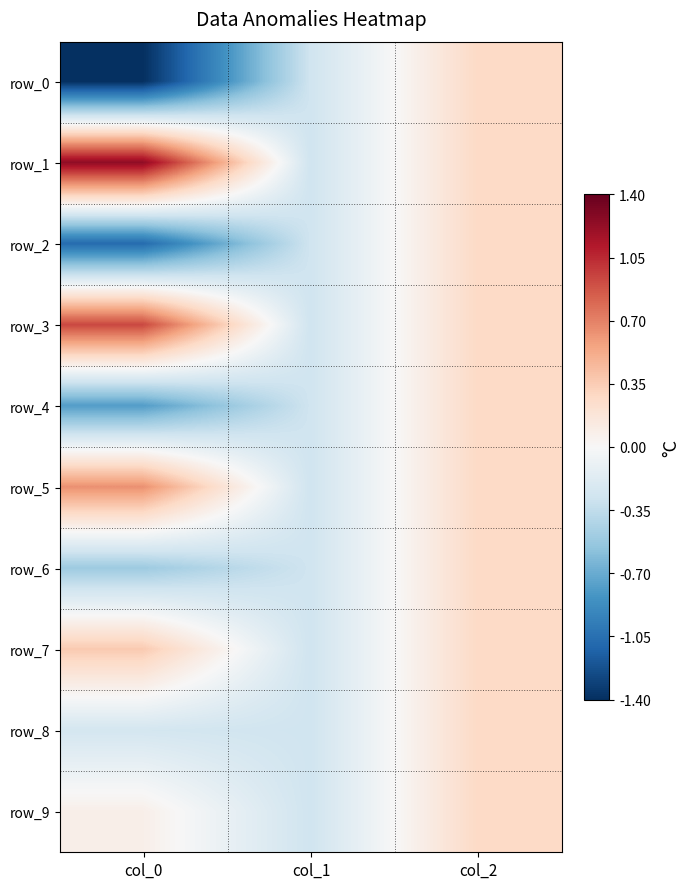

The row_7 series shows 1.6 at col_2. True or false?

False